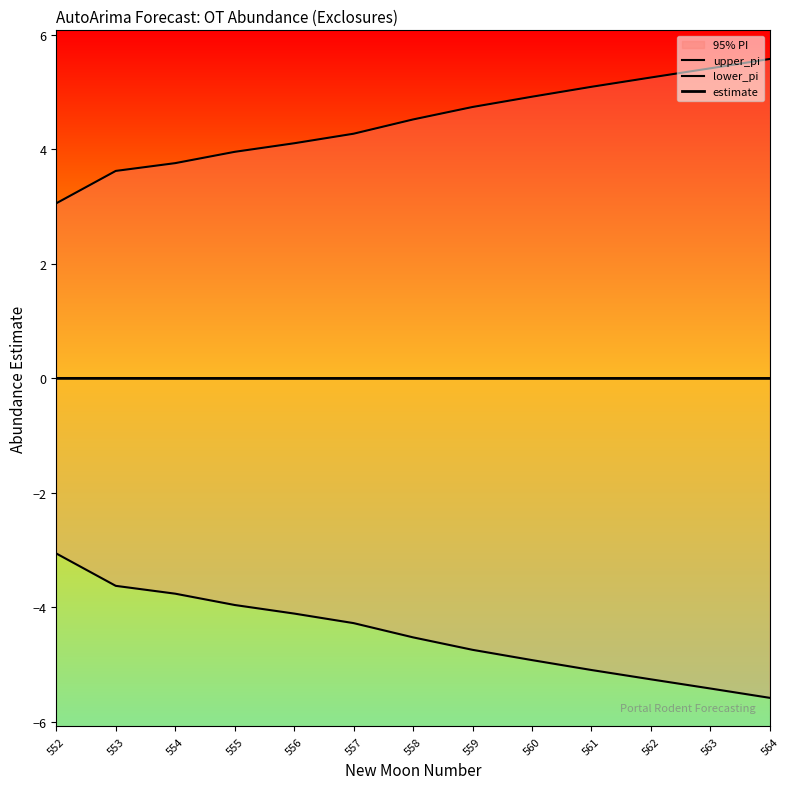

True or false: lower_pi and upper_pi cross at least once.

False